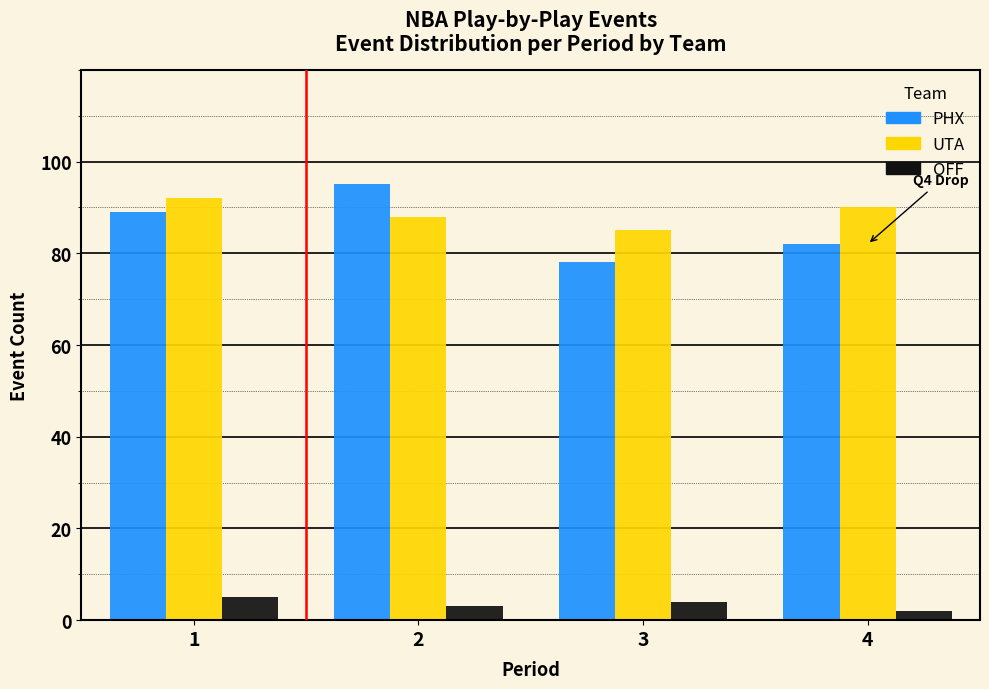

Reading left to right, transcribe all the data shown in this chart.

PHX: 1=89	2=95	3=78	4=82
UTA: 1=92	2=88	3=85	4=90
OFF: 1=5	2=3	3=4	4=2